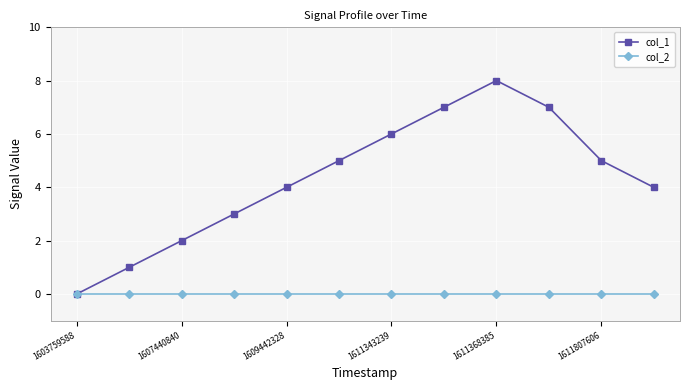

True or false: col_1 has more than 0 points higher than both neighbors.

True